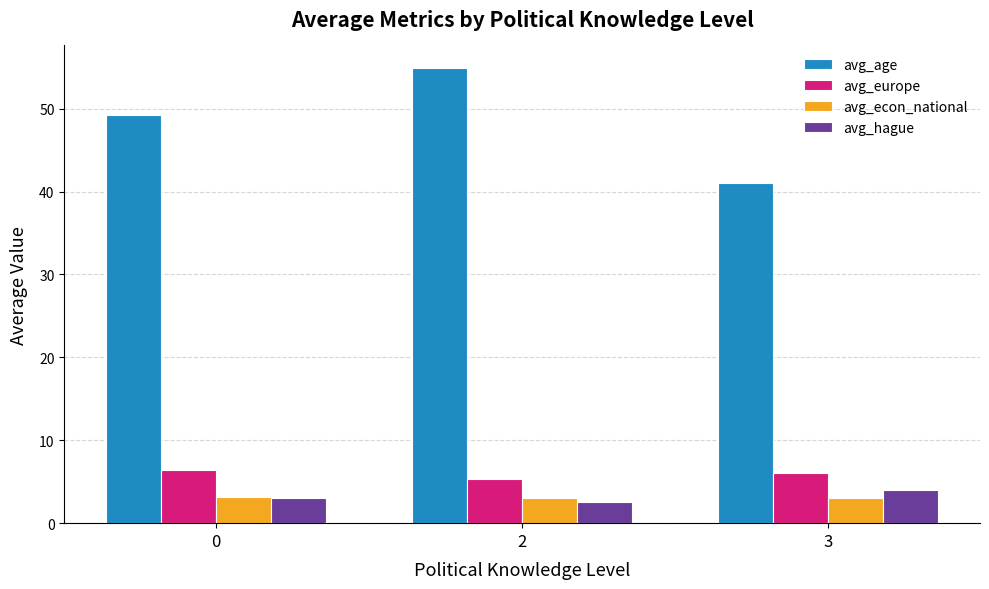

What is the smallest value displayed?

2.6